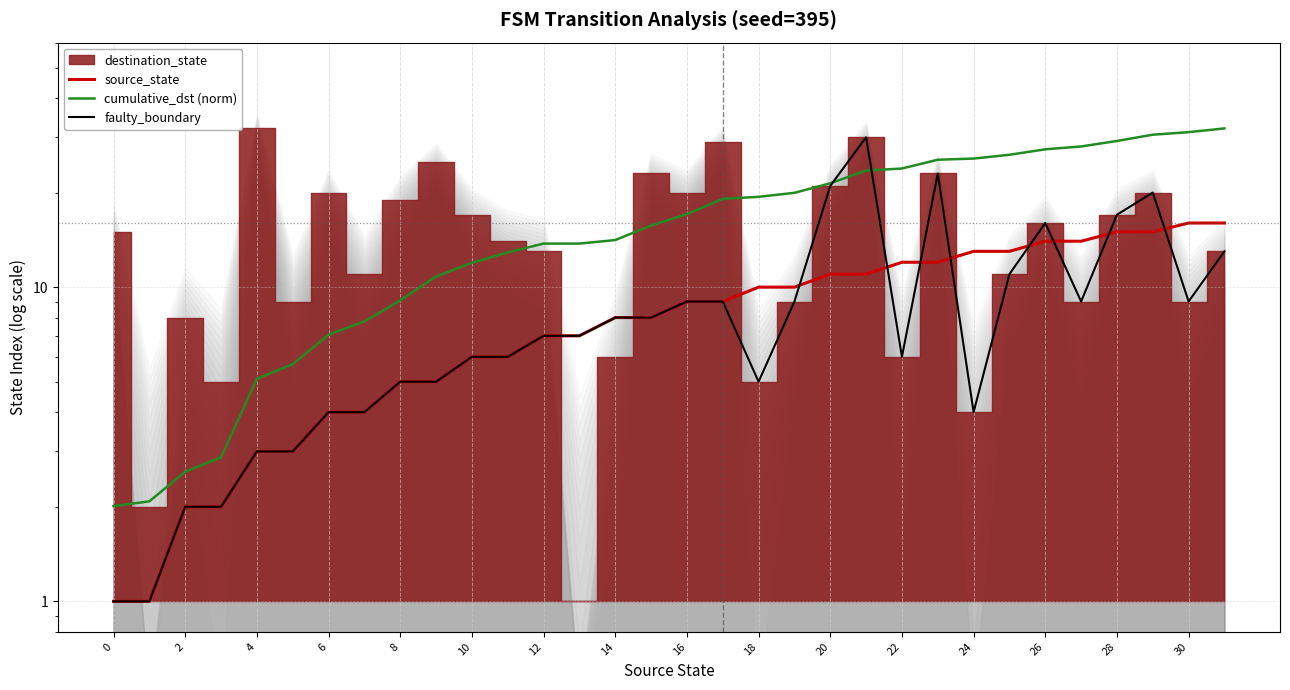

What is the lowest value of the source_state series?

1.0